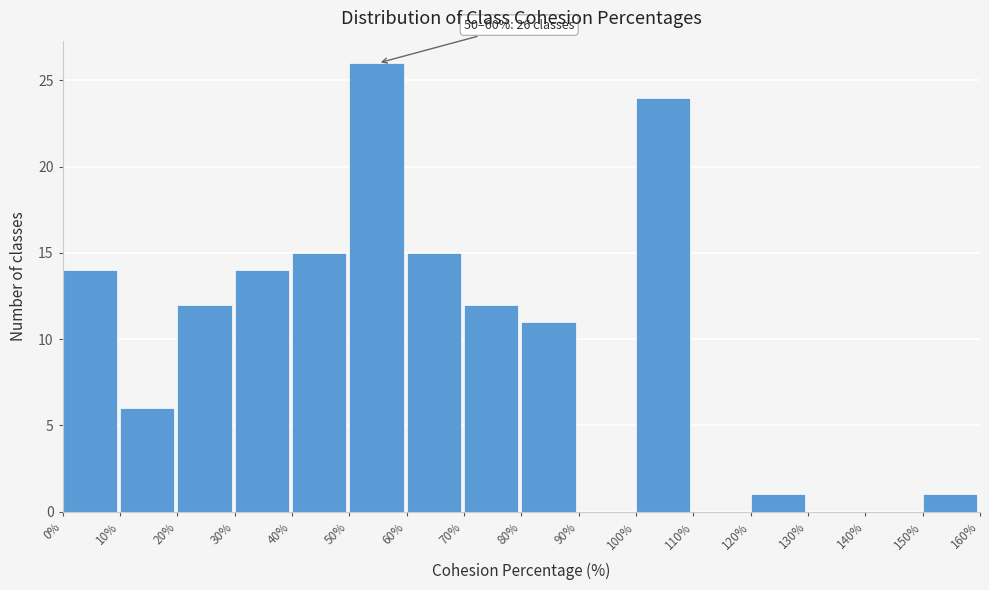

Over which range of the x-axis is the bar tallest?

50% to 60%